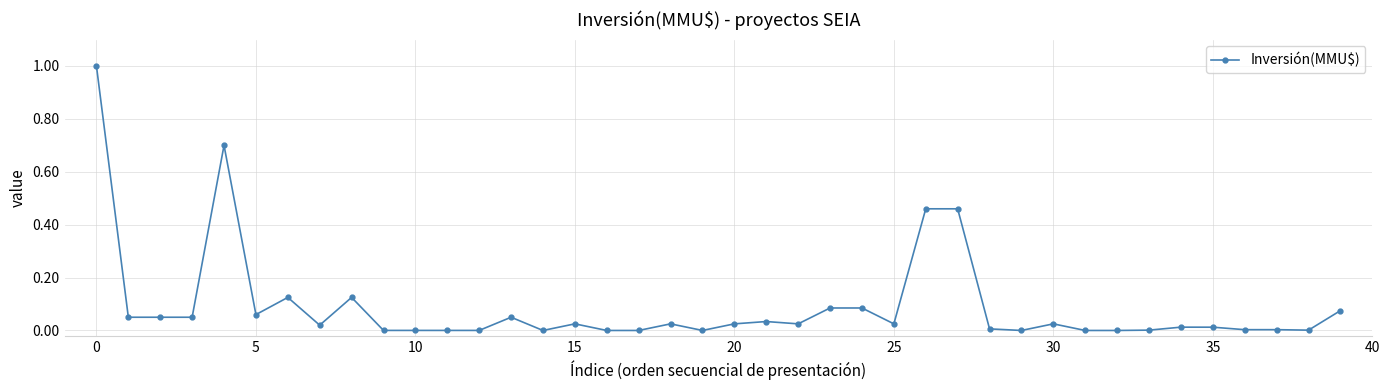

What is the maximum value shown in the chart?

1.0